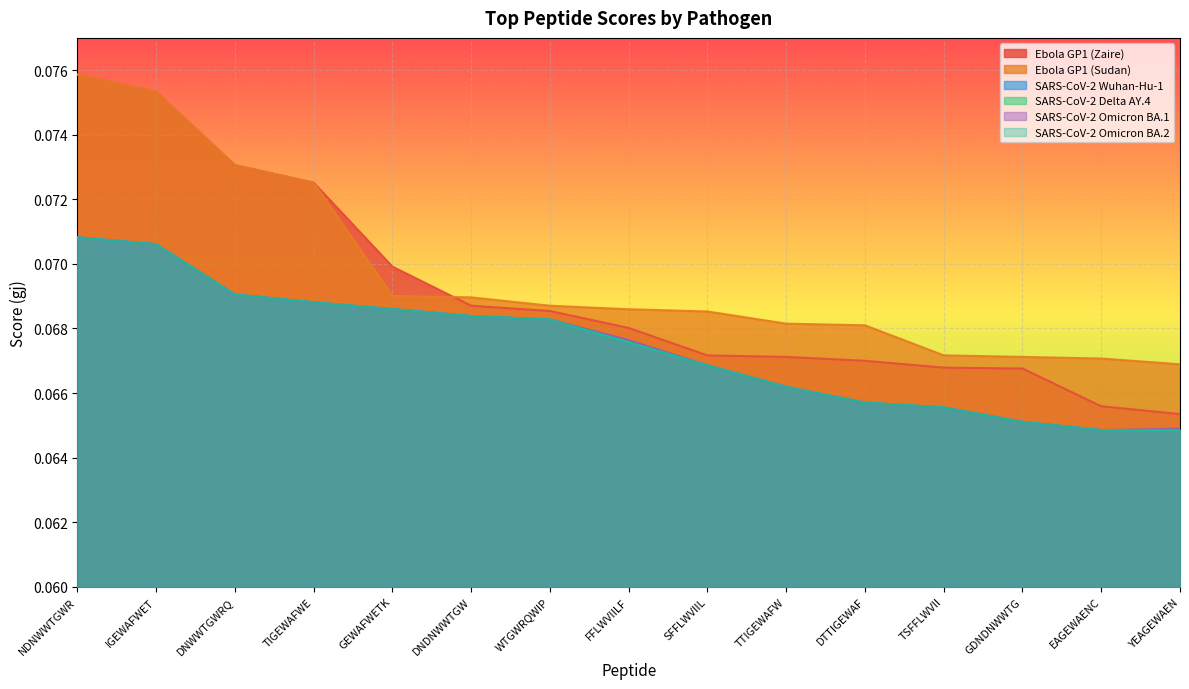

Rank the series by their maximum value, from lowest to highest.

SARS-CoV-2 Wuhan-Hu-1, SARS-CoV-2 Delta AY.4, SARS-CoV-2 Omicron BA.1, SARS-CoV-2 Omicron BA.2, Ebola GP1 (Zaire), Ebola GP1 (Sudan)